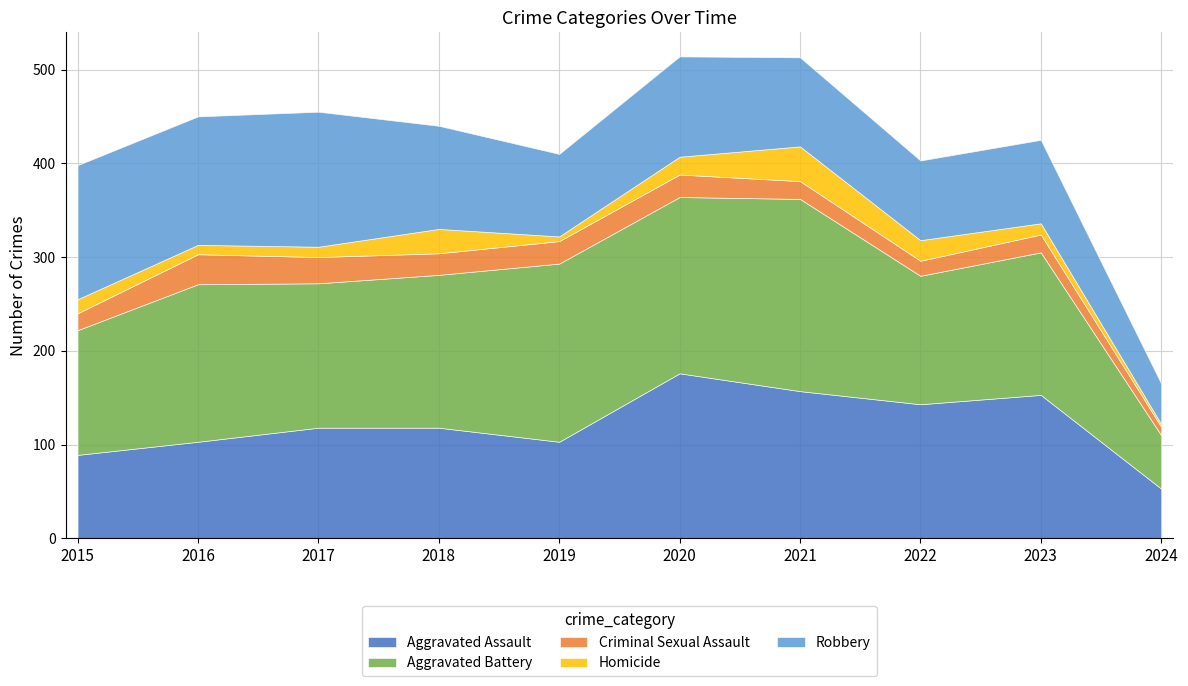

What are all the series names shown in the legend?

Aggravated Assault, Aggravated Battery, Criminal Sexual Assault, Homicide, Robbery